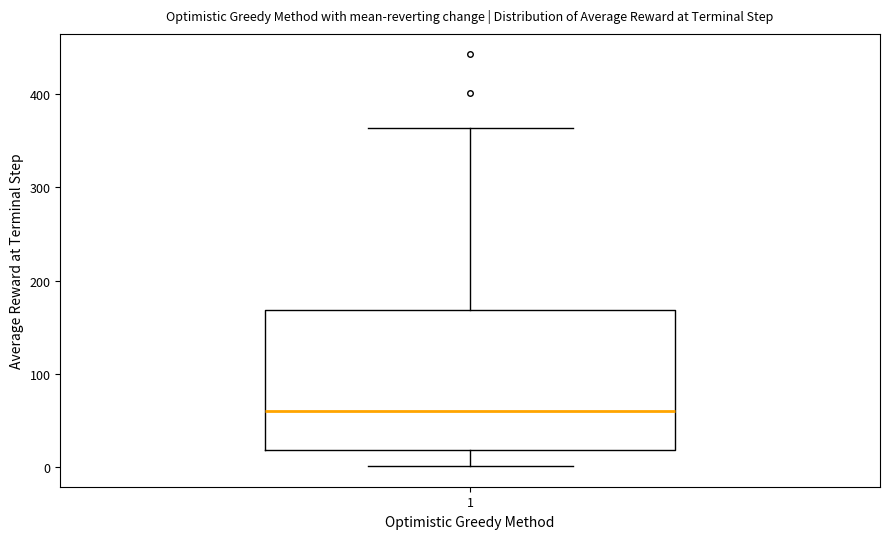

Transcribe this box plot: give where the median line is, the range the box spans, and where the two whiskers end, as read against the y-axis. The values are not printed on the chart, so give them approximately, as read against the axis.

median 60, box 20 to 170, whiskers 0 to 360